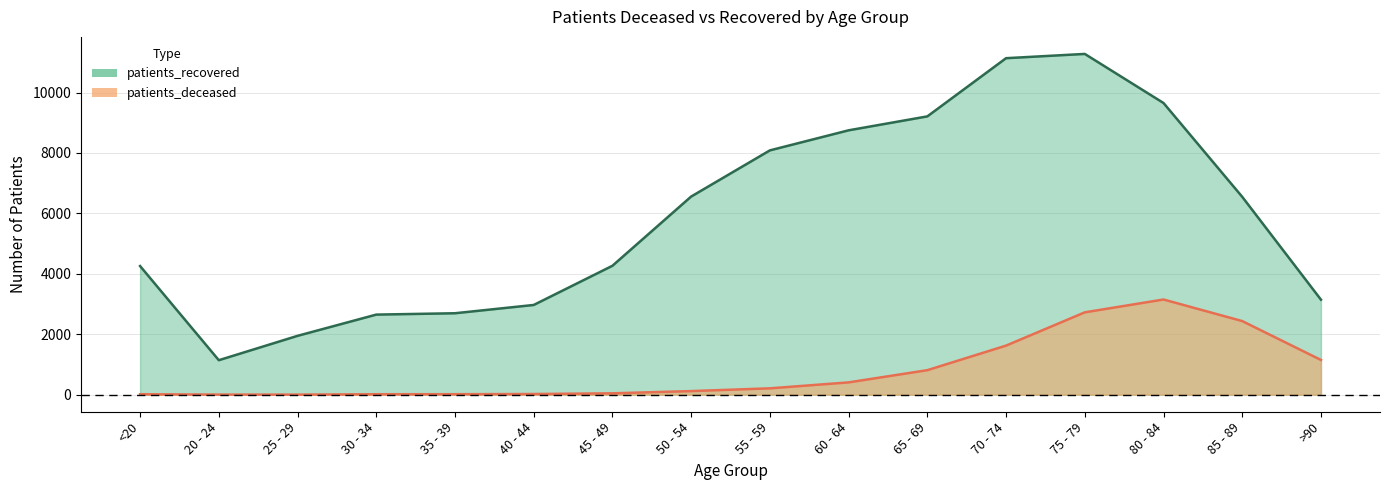

What is the minimum value shown in the chart?

3